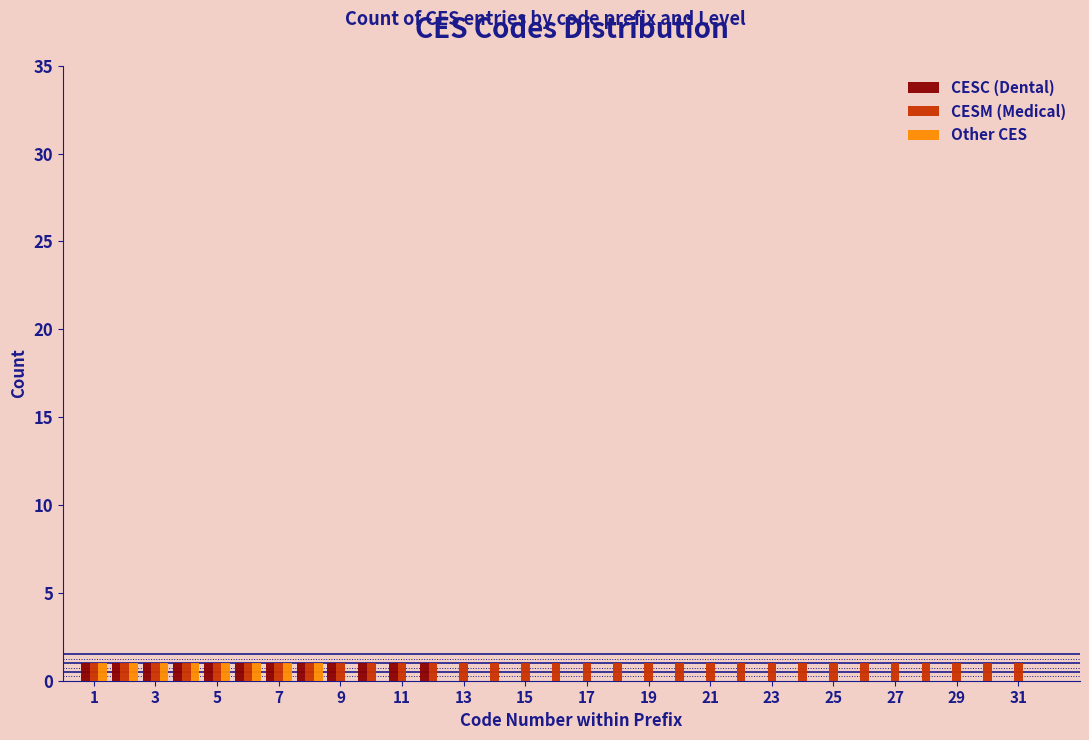

Reading left to right, transcribe this chart: for each range on the x-axis, give the height of each series' bar. Neither the bar edges nor the heights are printed on the chart, so give them approximately, as read against the axes.

0.5 to 1.5: CESC (Dental)=1	CESM (Medical)=1	Other CES=1
1.5 to 2.5: CESC (Dental)=1	CESM (Medical)=1	Other CES=1
2.5 to 3.5: CESC (Dental)=1	CESM (Medical)=1	Other CES=1
3.5 to 4.5: CESC (Dental)=1	CESM (Medical)=1	Other CES=1
4.5 to 5.5: CESC (Dental)=1	CESM (Medical)=1	Other CES=1
5.5 to 6.5: CESC (Dental)=1	CESM (Medical)=1	Other CES=1
6.5 to 7.5: CESC (Dental)=1	CESM (Medical)=1	Other CES=1
7.5 to 8.5: CESC (Dental)=1	CESM (Medical)=1	Other CES=1
8.5 to 9.5: CESC (Dental)=1	CESM (Medical)=1	Other CES=0
9.5 to 10.5: CESC (Dental)=1	CESM (Medical)=1	Other CES=0
10.5 to 11.5: CESC (Dental)=1	CESM (Medical)=1	Other CES=0
11.5 to 12.5: CESC (Dental)=1	CESM (Medical)=1	Other CES=0
12.5 to 13.5: CESC (Dental)=0	CESM (Medical)=1	Other CES=0
13.5 to 14.5: CESC (Dental)=0	CESM (Medical)=1	Other CES=0
14.5 to 15.5: CESC (Dental)=0	CESM (Medical)=1	Other CES=0
15.5 to 16.5: CESC (Dental)=0	CESM (Medical)=1	Other CES=0
16.5 to 17.5: CESC (Dental)=0	CESM (Medical)=1	Other CES=0
17.5 to 18.5: CESC (Dental)=0	CESM (Medical)=1	Other CES=0
18.5 to 19.5: CESC (Dental)=0	CESM (Medical)=1	Other CES=0
19.5 to 20.5: CESC (Dental)=0	CESM (Medical)=1	Other CES=0
20.5 to 21.5: CESC (Dental)=0	CESM (Medical)=1	Other CES=0
21.5 to 22.5: CESC (Dental)=0	CESM (Medical)=1	Other CES=0
22.5 to 23.5: CESC (Dental)=0	CESM (Medical)=1	Other CES=0
23.5 to 24.5: CESC (Dental)=0	CESM (Medical)=1	Other CES=0
24.5 to 25.5: CESC (Dental)=0	CESM (Medical)=1	Other CES=0
25.5 to 26.5: CESC (Dental)=0	CESM (Medical)=1	Other CES=0
26.5 to 27.5: CESC (Dental)=0	CESM (Medical)=1	Other CES=0
27.5 to 28.5: CESC (Dental)=0	CESM (Medical)=1	Other CES=0
28.5 to 29.5: CESC (Dental)=0	CESM (Medical)=1	Other CES=0
29.5 to 30.5: CESC (Dental)=0	CESM (Medical)=1	Other CES=0
30.5 to 31.5: CESC (Dental)=0	CESM (Medical)=1	Other CES=0
31.5 to 32.5: CESC (Dental)=0	CESM (Medical)=0	Other CES=0